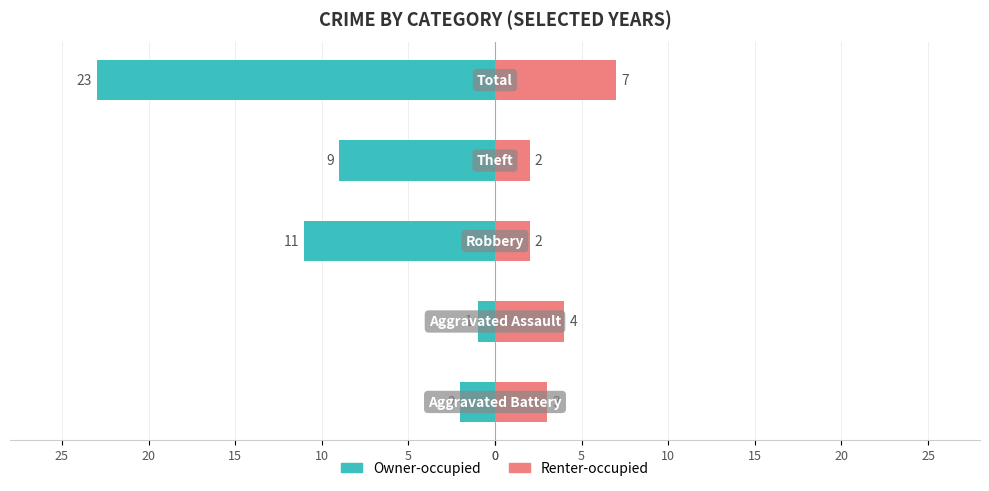

The Owner-occupied series shows -1 at 25. True or false?

False